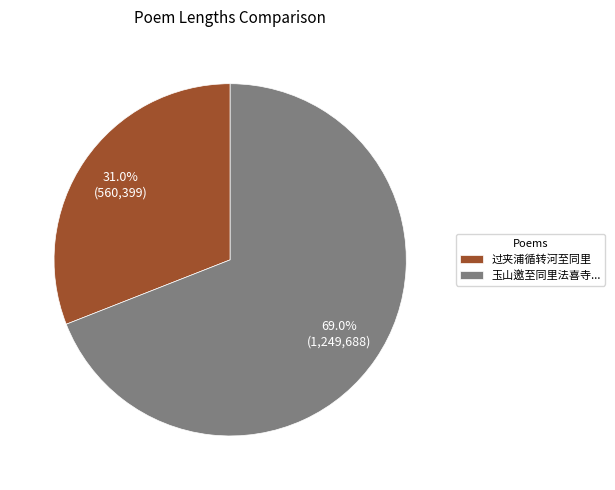

What is the smallest slice in the pie chart?

过夹浦循转河至同里